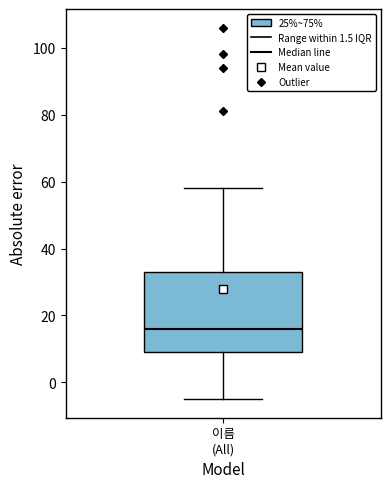

Where does the upper whisker of the box for 이름 (All) end on the y-axis? The values are not printed on the chart, so give them approximately, as read against the axis.

58